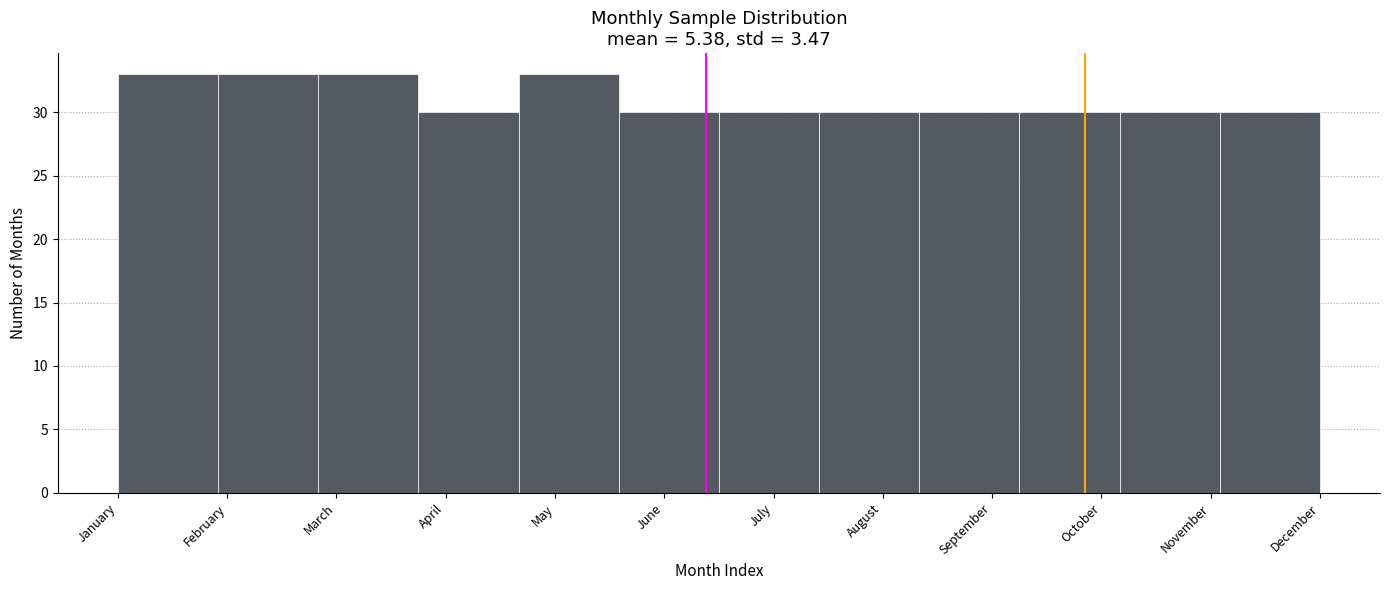

Reading right to left, list all the values displayed in this chart.

December=30	November=30	October=30	September=30	August=30	July=30	June=30	May=33	April=30	March=33	February=33	January=33